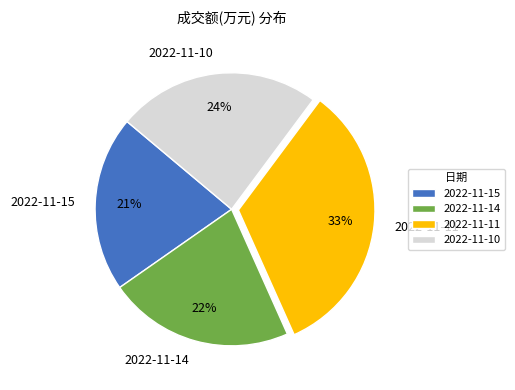

Is there a majority slice in this chart?

No